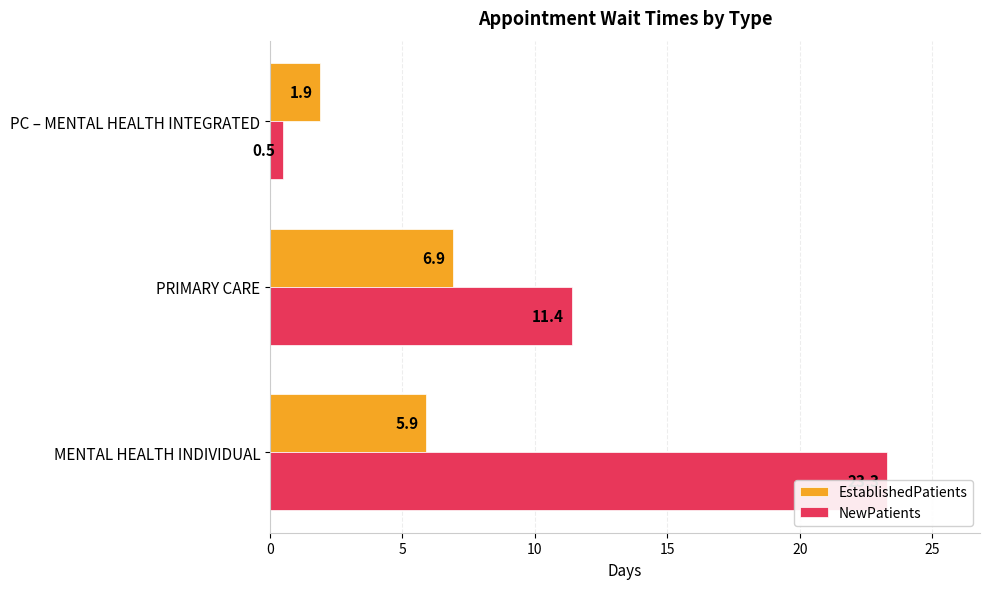

Does the chart contain any negative values?

No